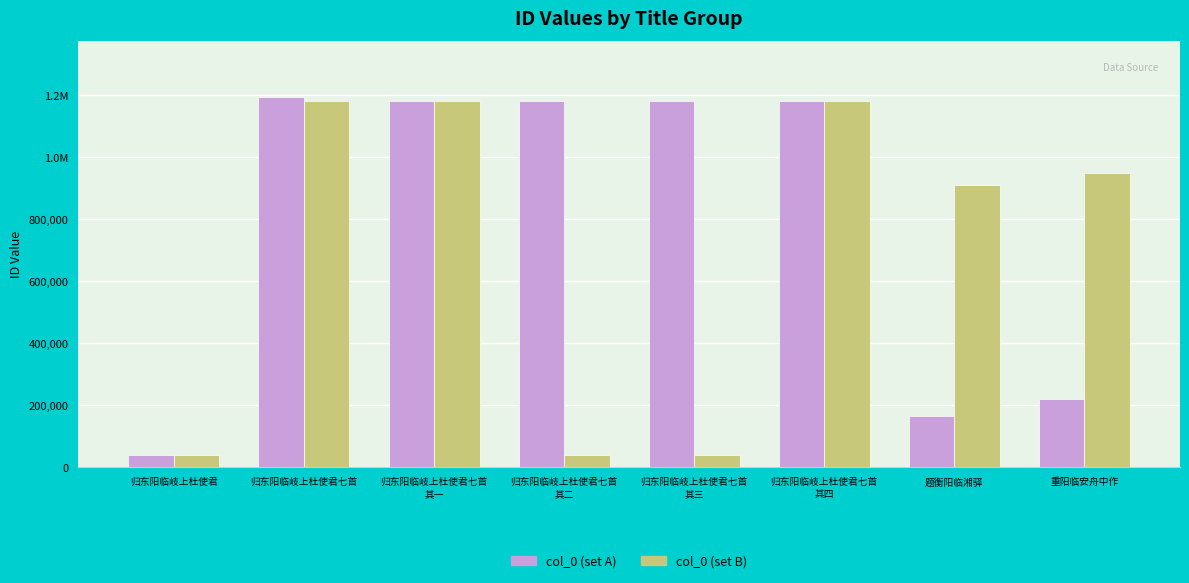

What are all the series names shown in the legend?

col_0 (set A), col_0 (set B)